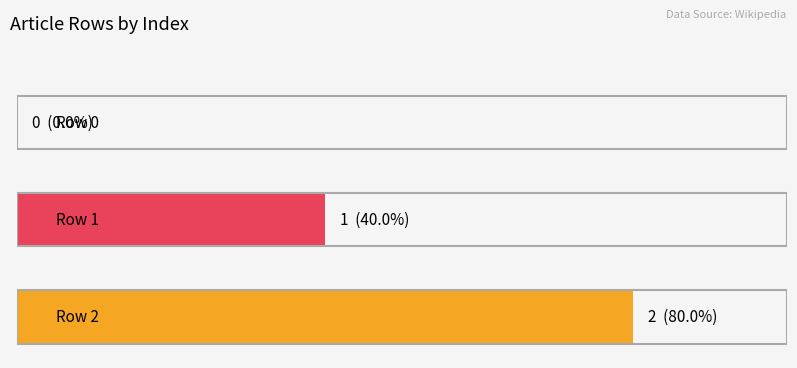

What is the difference between the second highest and minimum values?

1